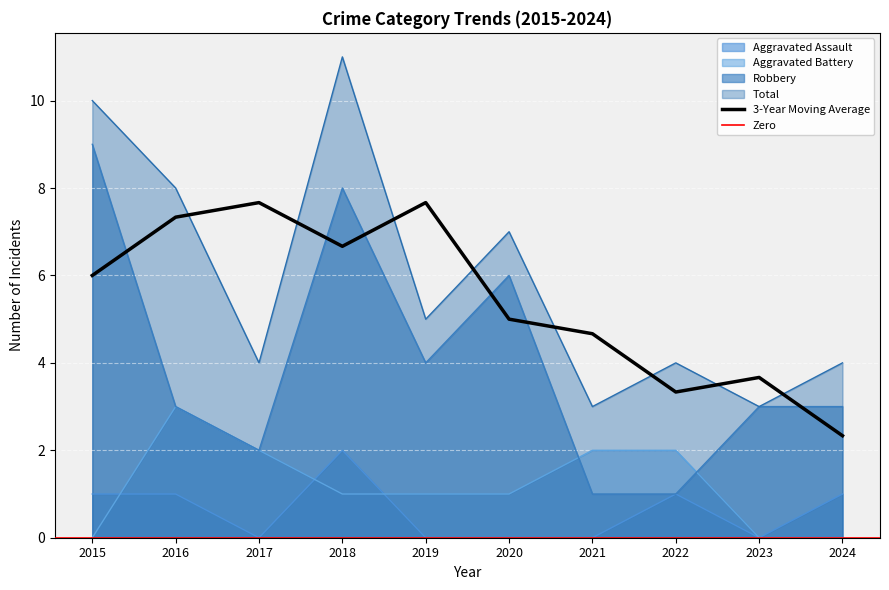

What is the sum of the Robbery values at 2024 and 2023?

6.0